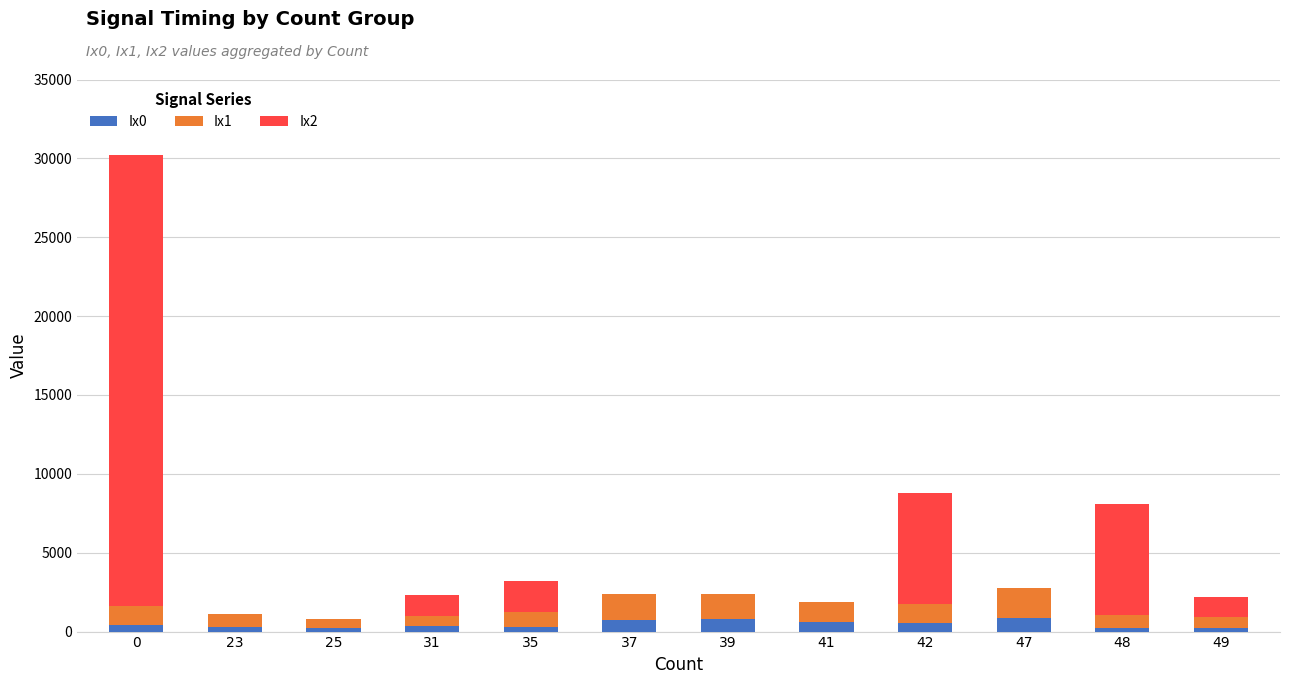

Which series has the largest total across all categories?

Ix2